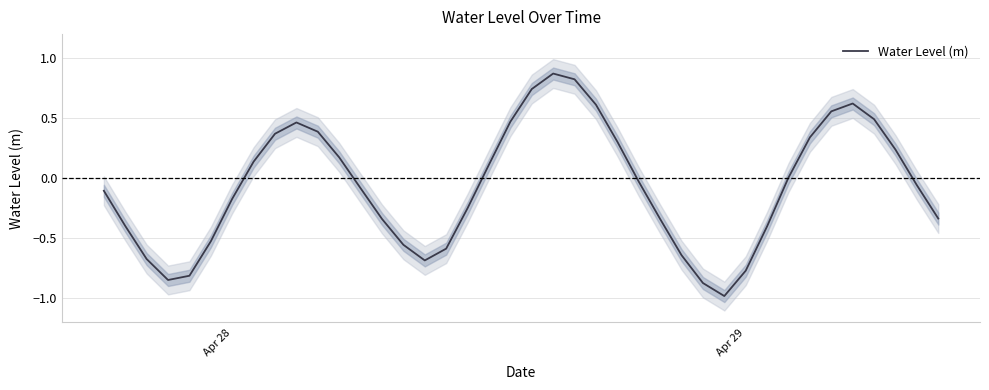

What is the lowest value of the Water Level (m) series?

-1.0